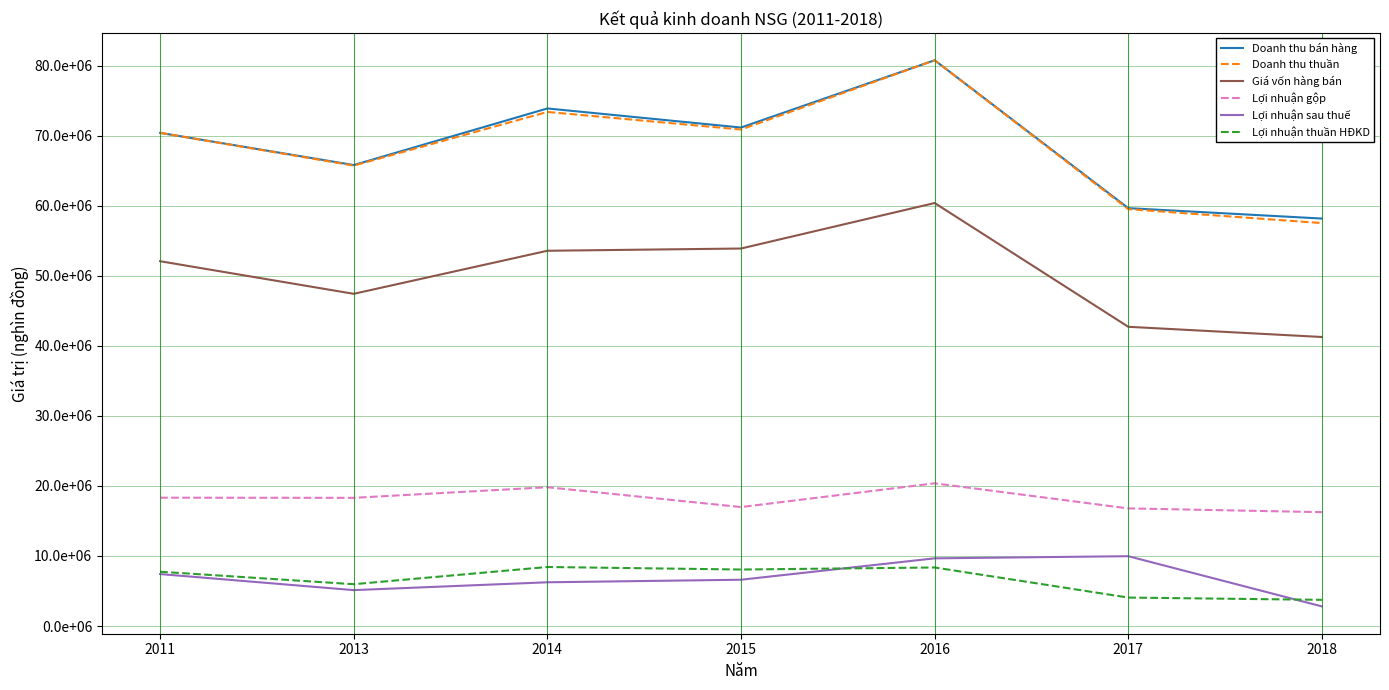

What is the difference between the maximum and minimum values in the Doanh thu thuần series?

23236614